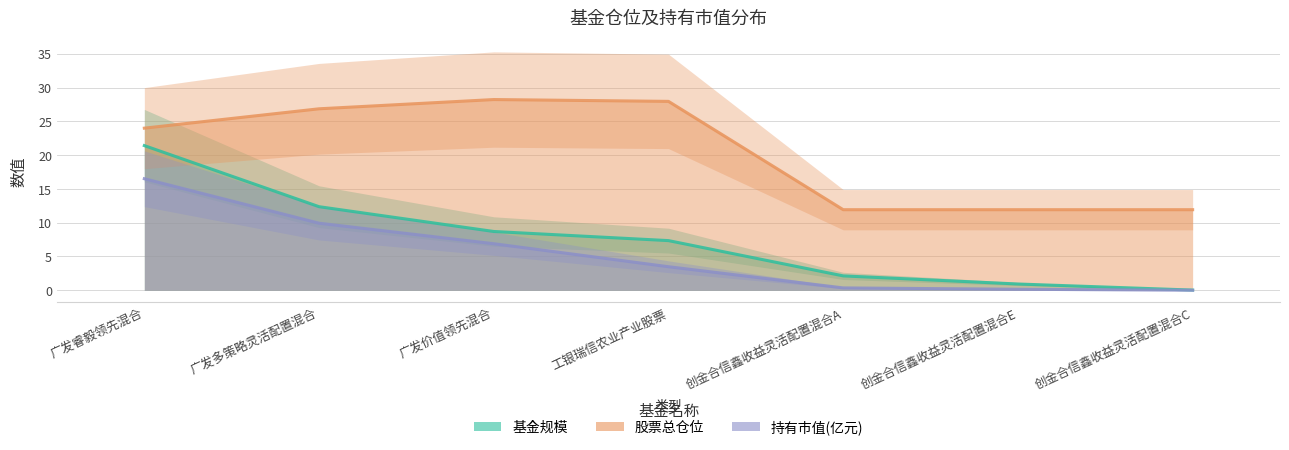

Which has a higher value, 工银瑞信农业产业股票 or 广发多策略灵活配置混合?

广发多策略灵活配置混合